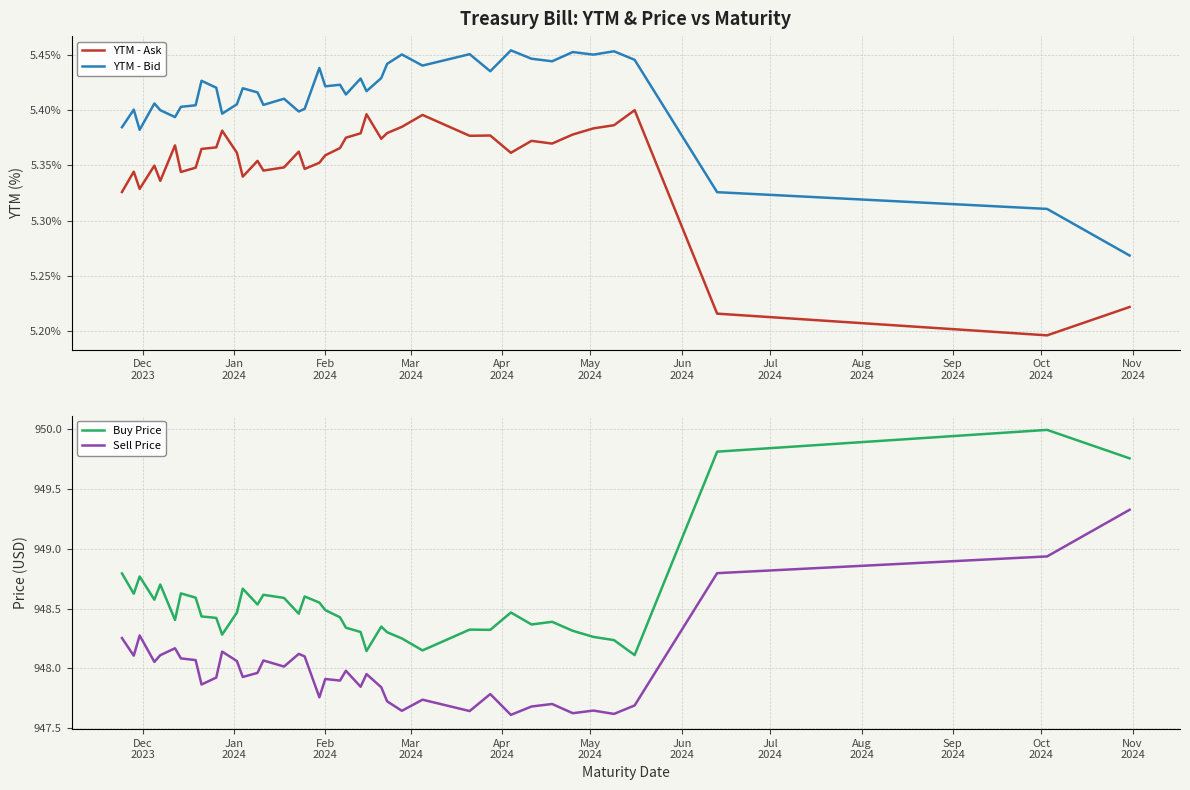

At how many categories does at least one series exceed 774?

40